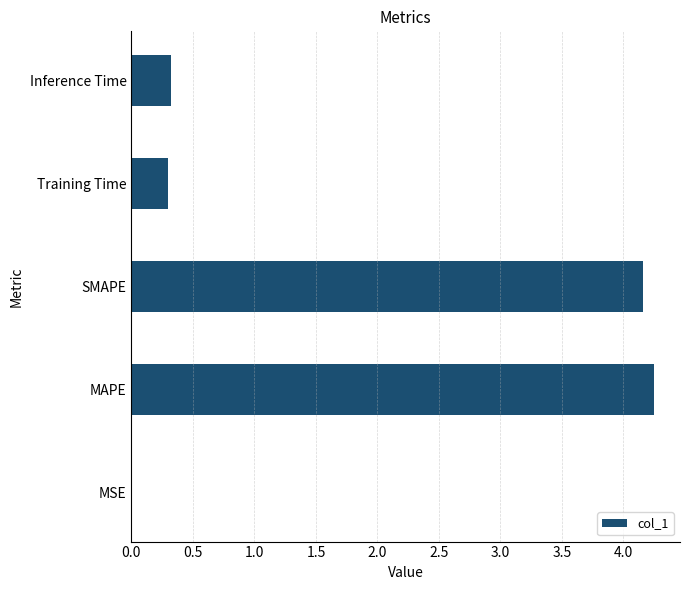

Which category has the highest value across all series?

MAPE